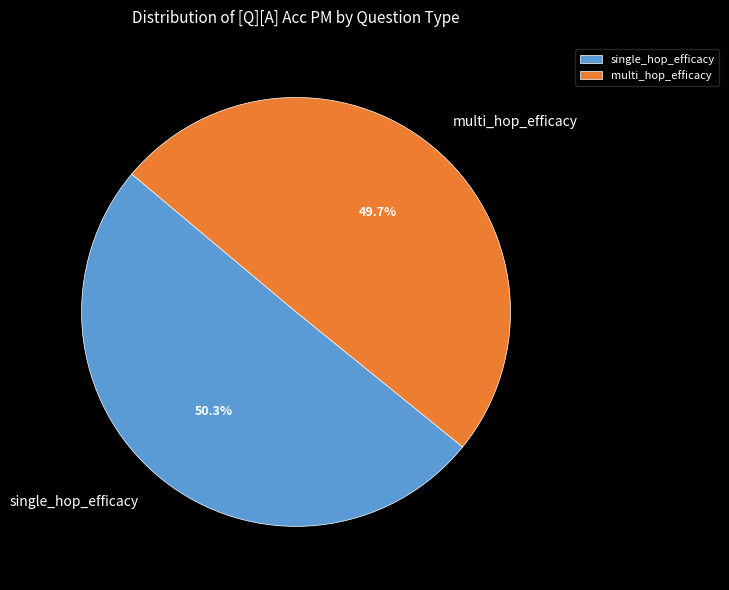

Is it true that multi_hop_efficacy is 50% of the pie?

True